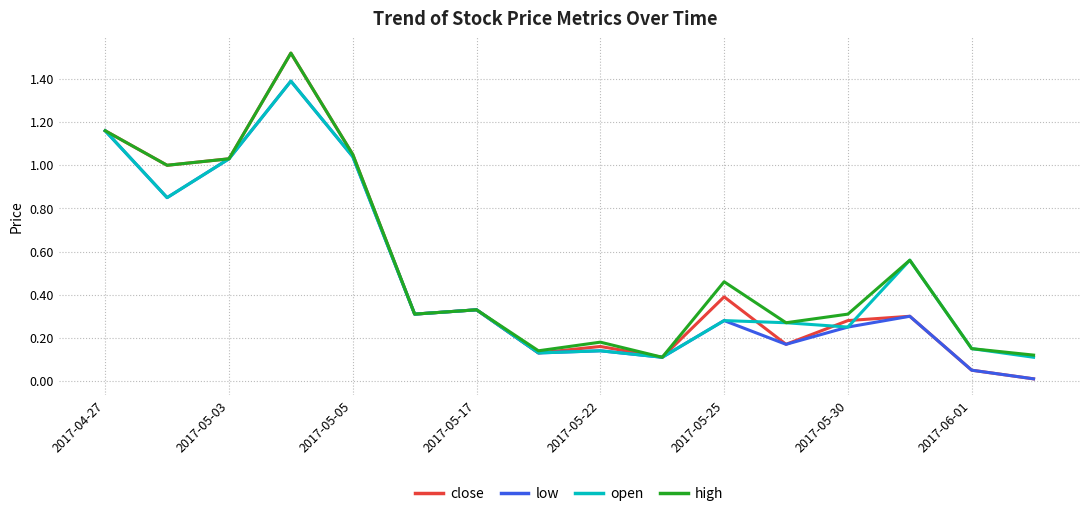

How many lines are shown in the chart?

4